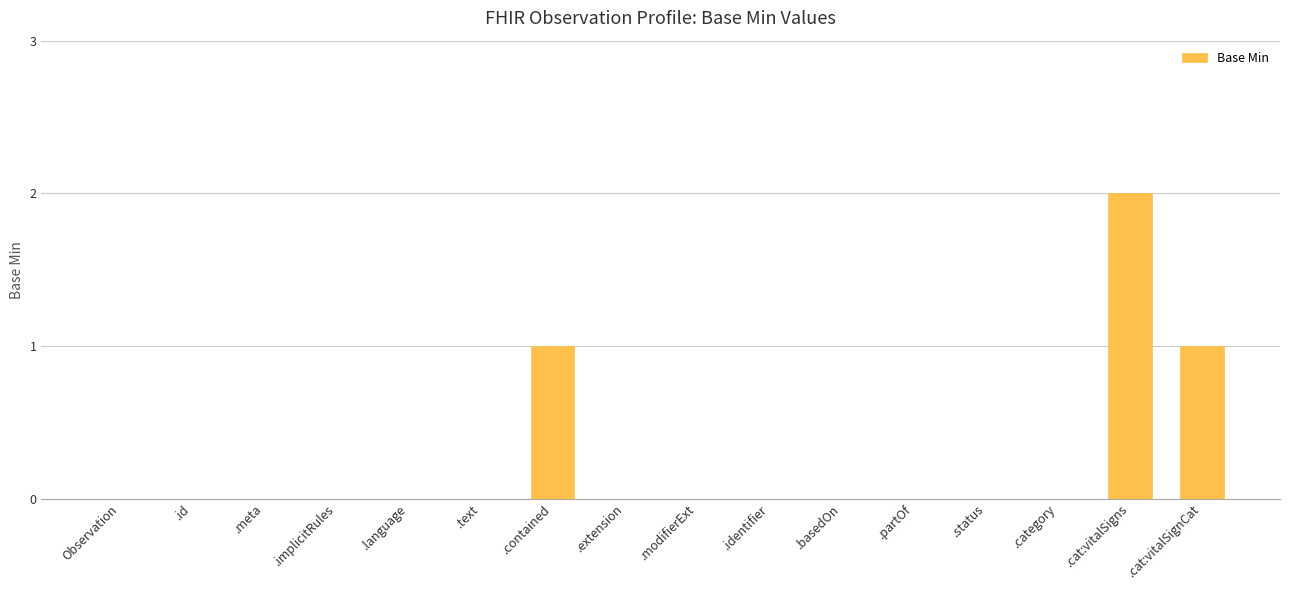

Which label corresponds to the largest value in the chart?

.cat:vitalSigns